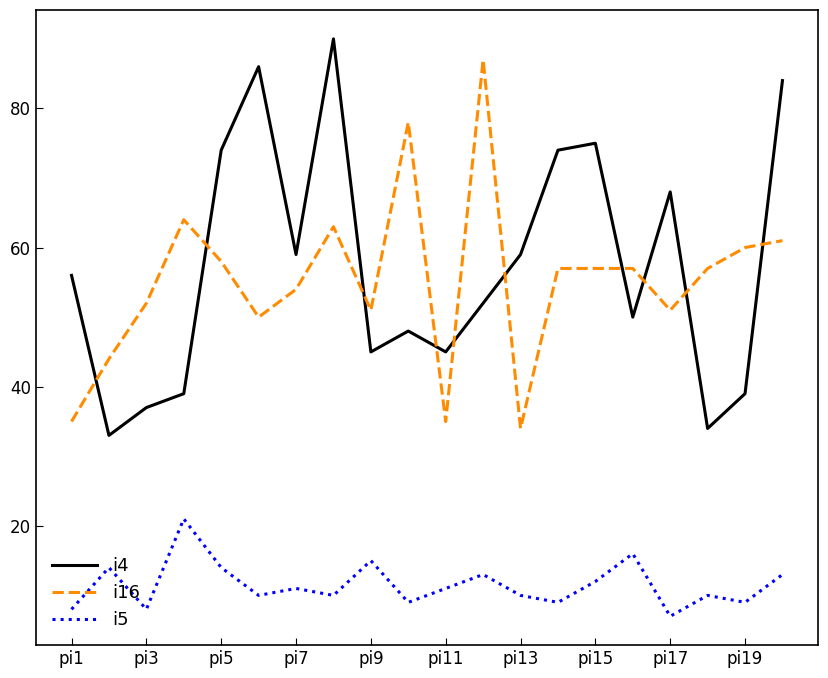

How many interior local valleys does the i4 series have?

6